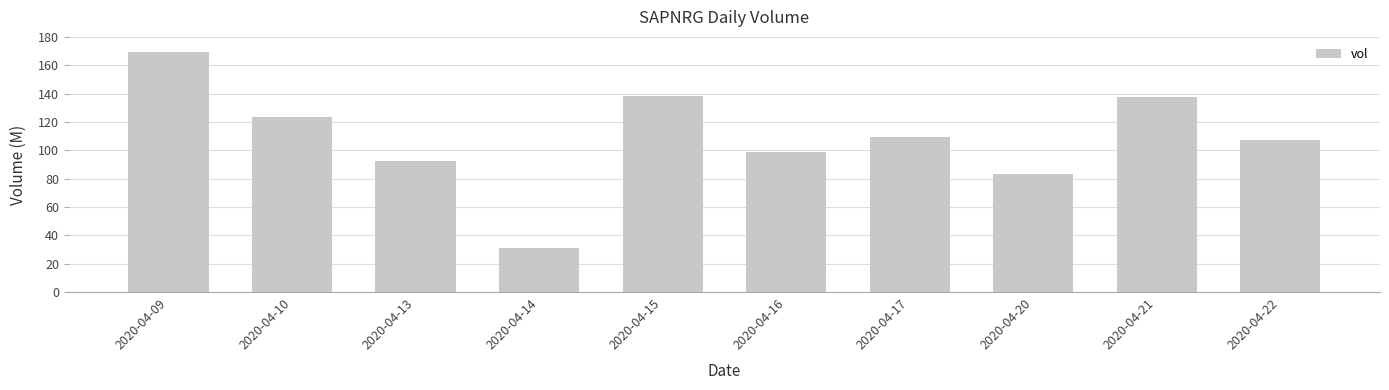

How many series are shown in this chart?

1